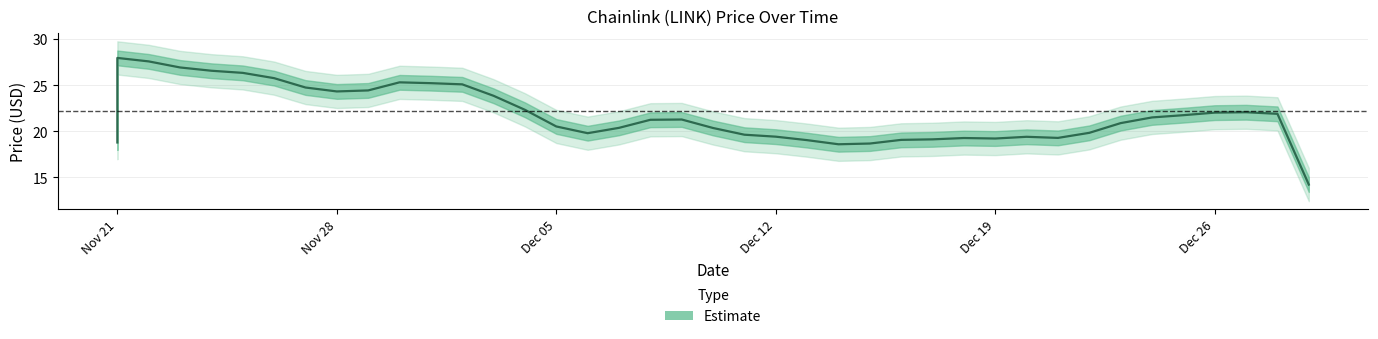

What is the label of the 27th point from the left?

12/16/2021